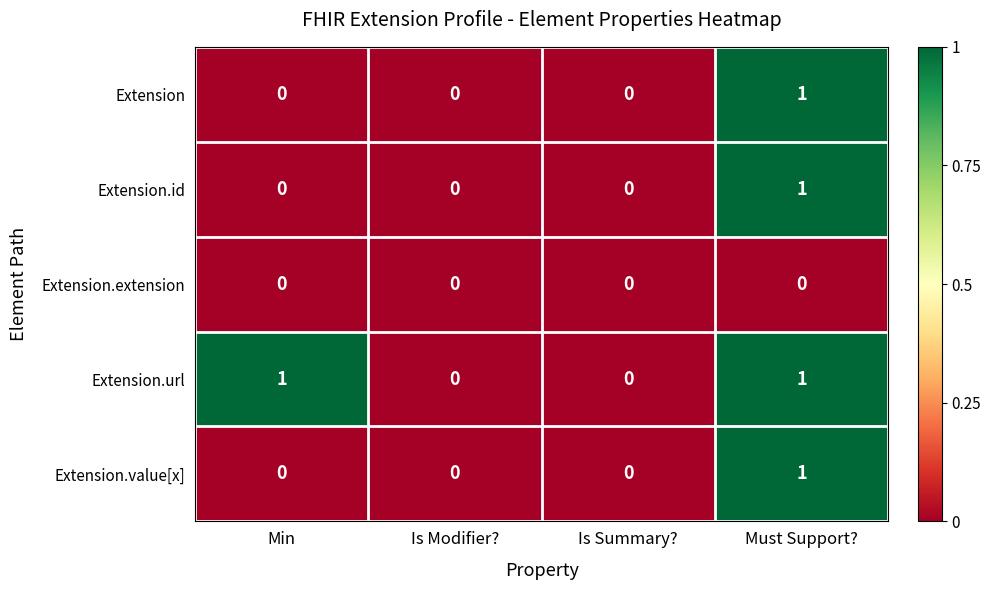

Is it true that Extension equals 0 at Is Summary??

True